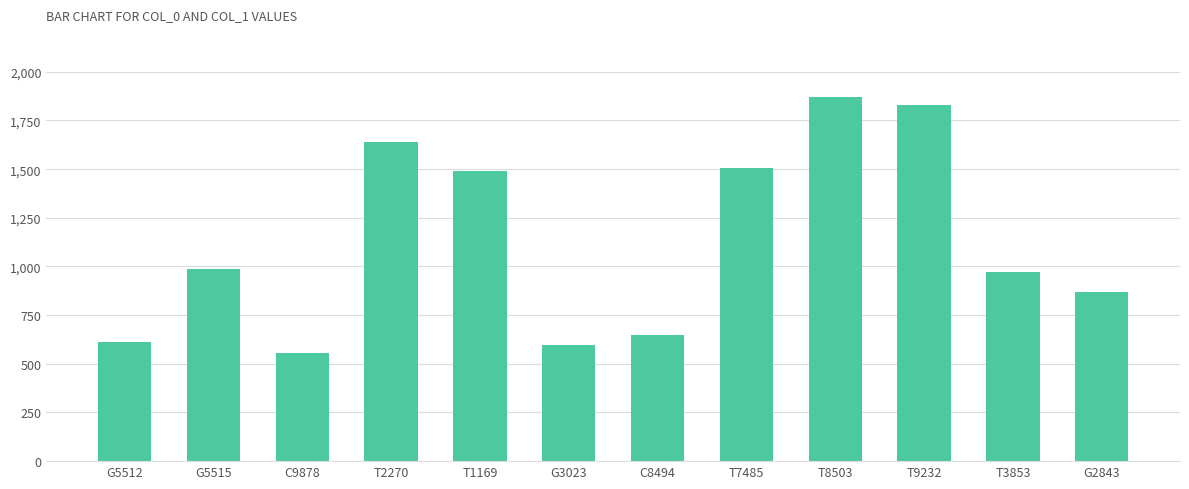

Is it true that the value at G5515 is 988?

True